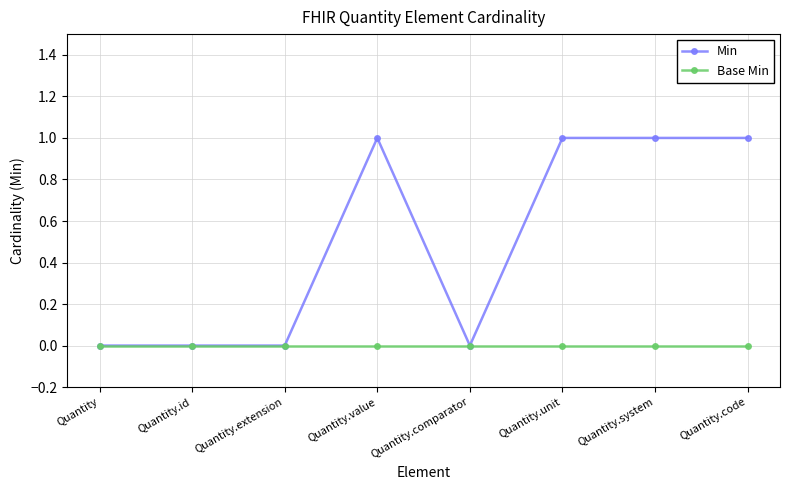

Reading left to right, transcribe all the data shown in this chart.

Min: Quantity=0	Quantity.id=0	Quantity.extension=0	Quantity.value=1	Quantity.comparator=0	Quantity.unit=1	Quantity.system=1	Quantity.code=1
Base Min: Quantity=0	Quantity.id=0	Quantity.extension=0	Quantity.value=0	Quantity.comparator=0	Quantity.unit=0	Quantity.system=0	Quantity.code=0